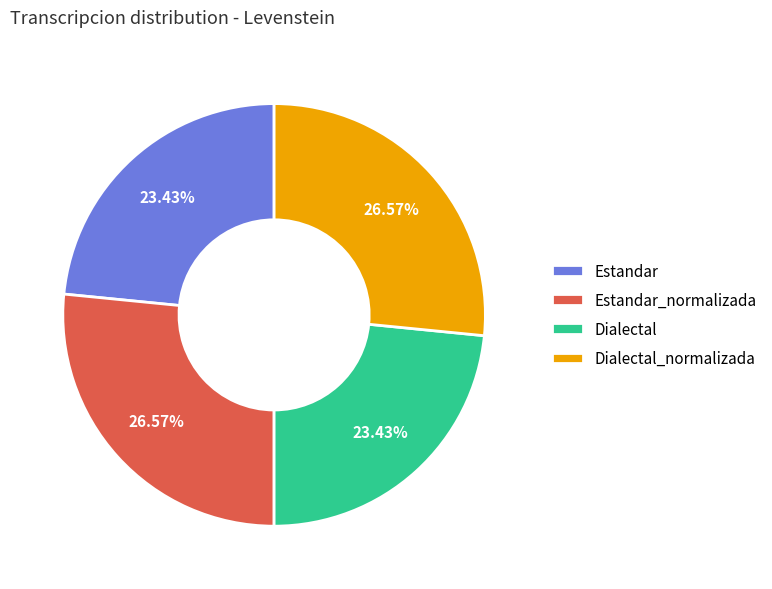

What is the ratio of the value at Estandar to the value at Dialectal?

1.0